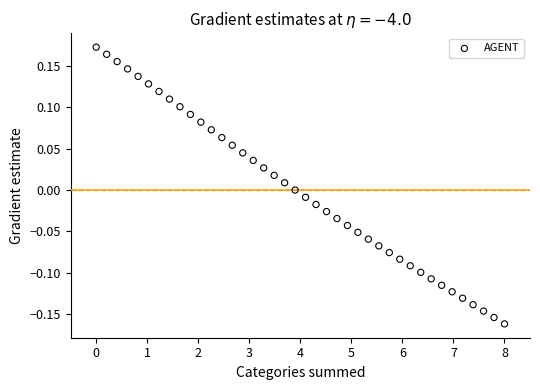

What is the range of X values (max minus min)?

8.0